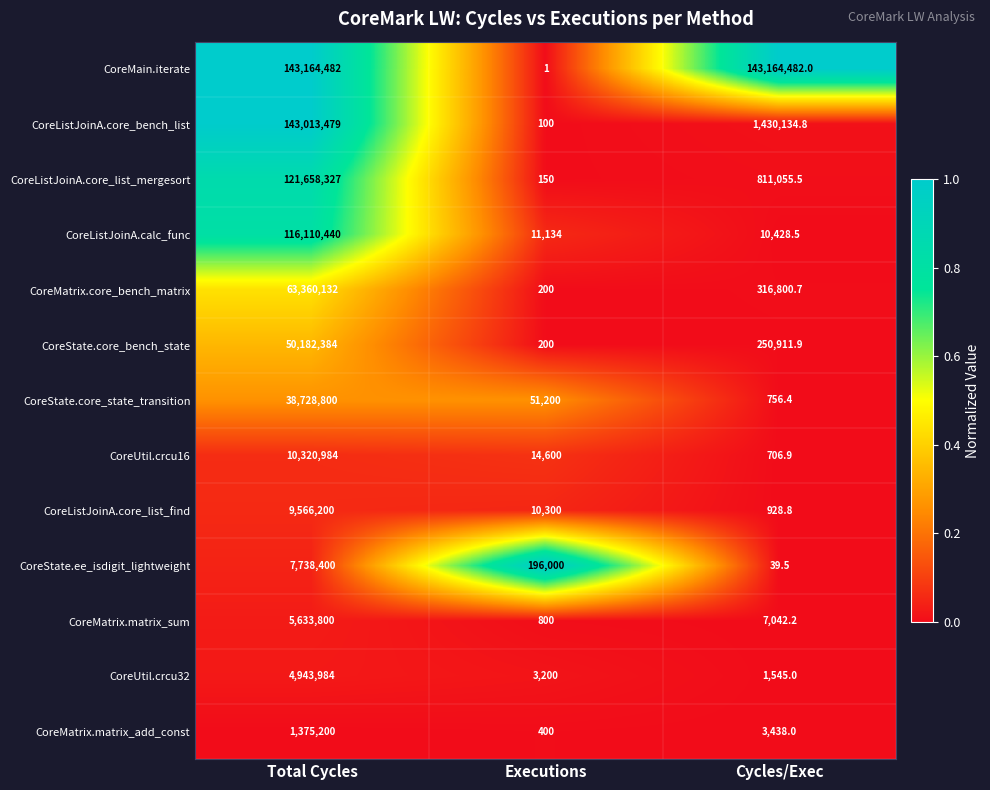

The CoreListJoinA.calc_func series shows 18754.9 at Cycles/Exec. True or false?

False